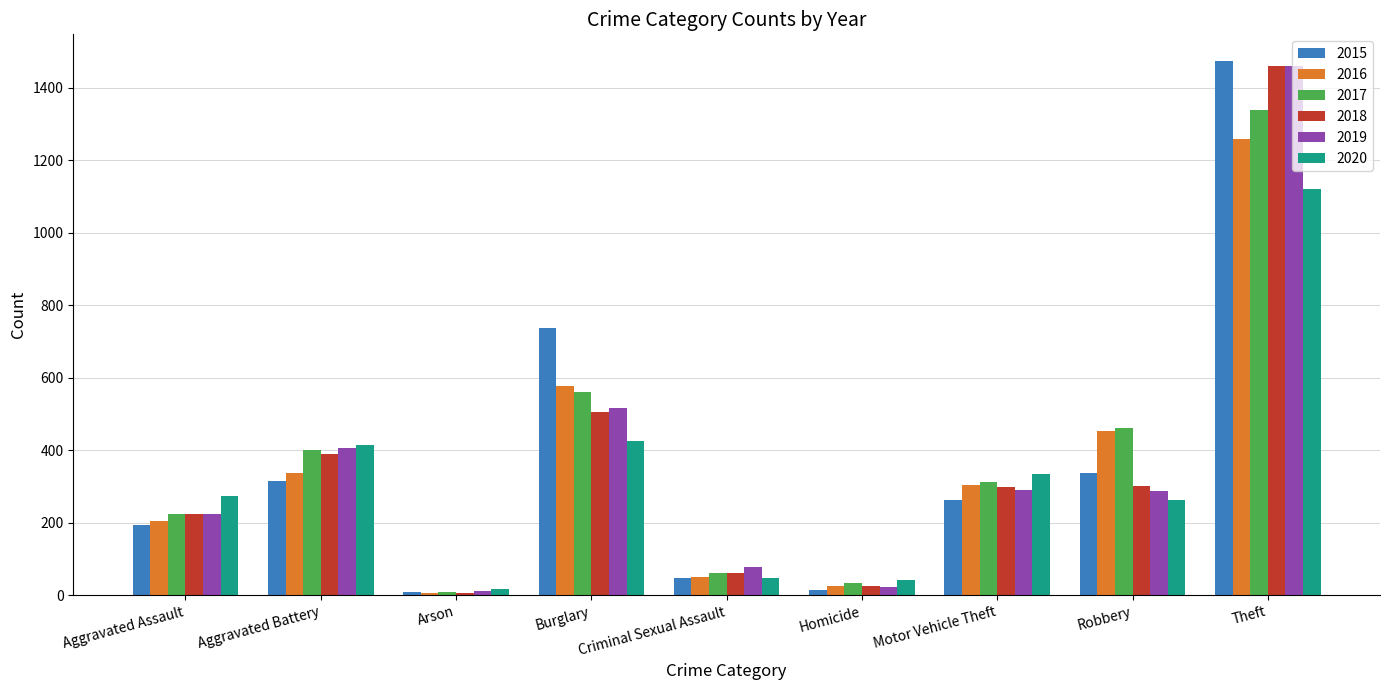

Which series has the largest range (max minus min)?

2015